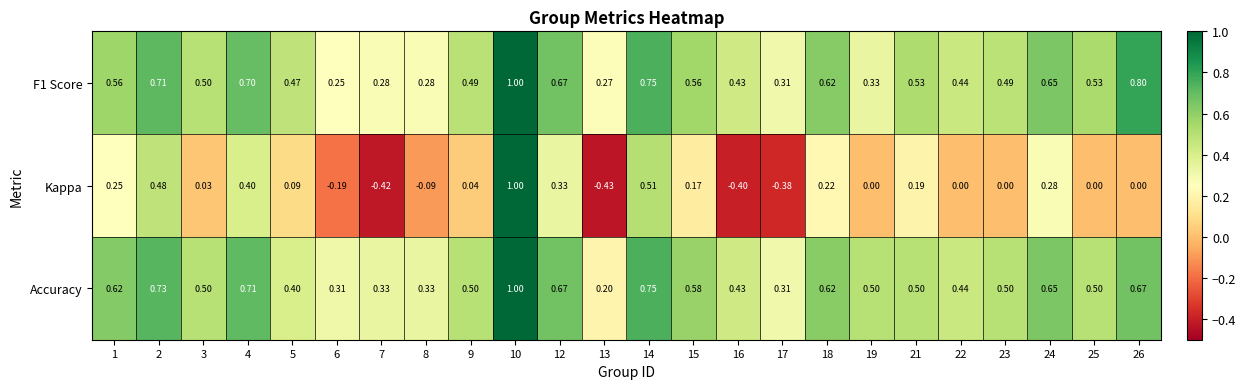

What is the greatest value displayed?

1.0